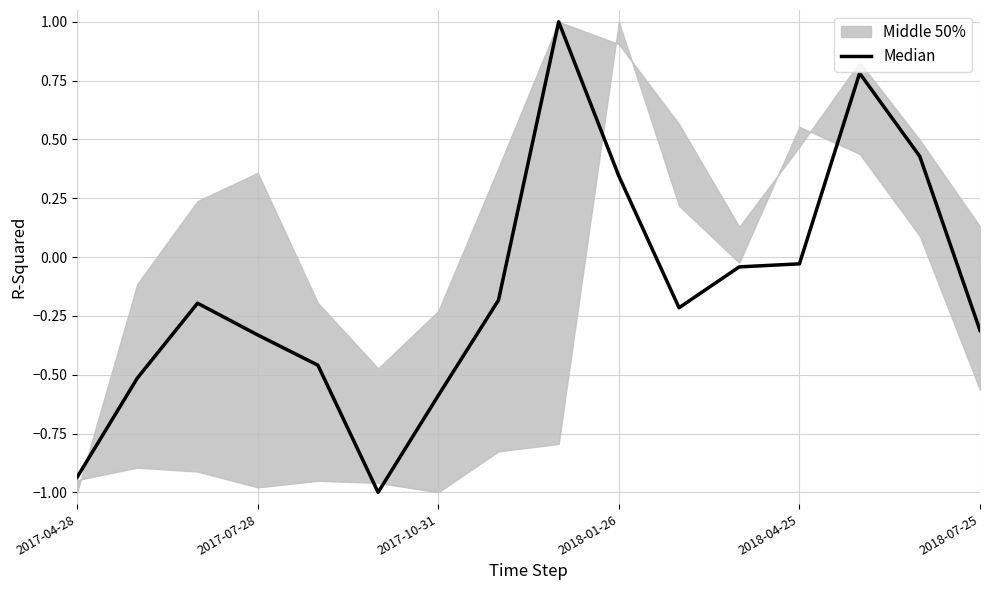

What is the change in value from 8 to 9?

-0.7